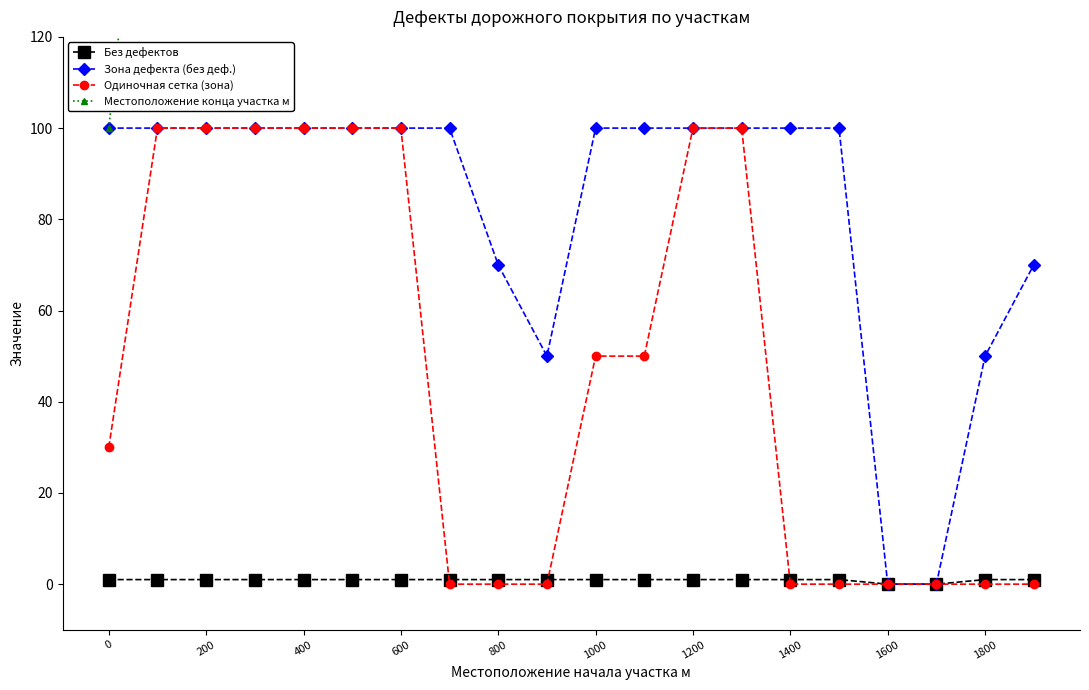

Is this an area chart (filled region under the line)?

No